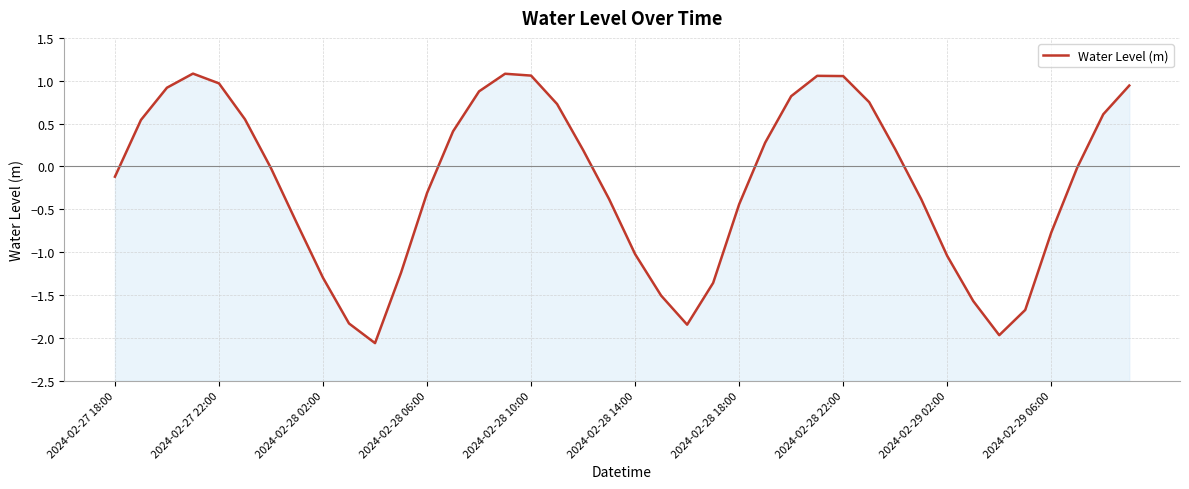

The chart shows a value of -1.2 at 11. True or false?

True